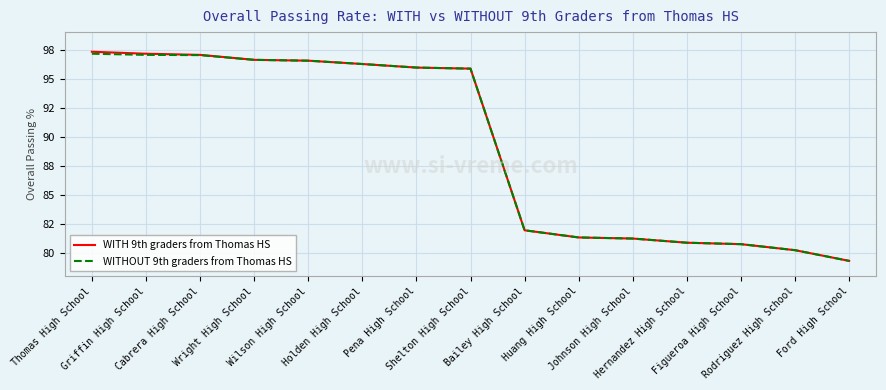

Is the value of WITHOUT 9th graders from Thomas HS at Thomas High School greater than the value of WITH 9th graders from Thomas HS at Wilson High School?

Yes